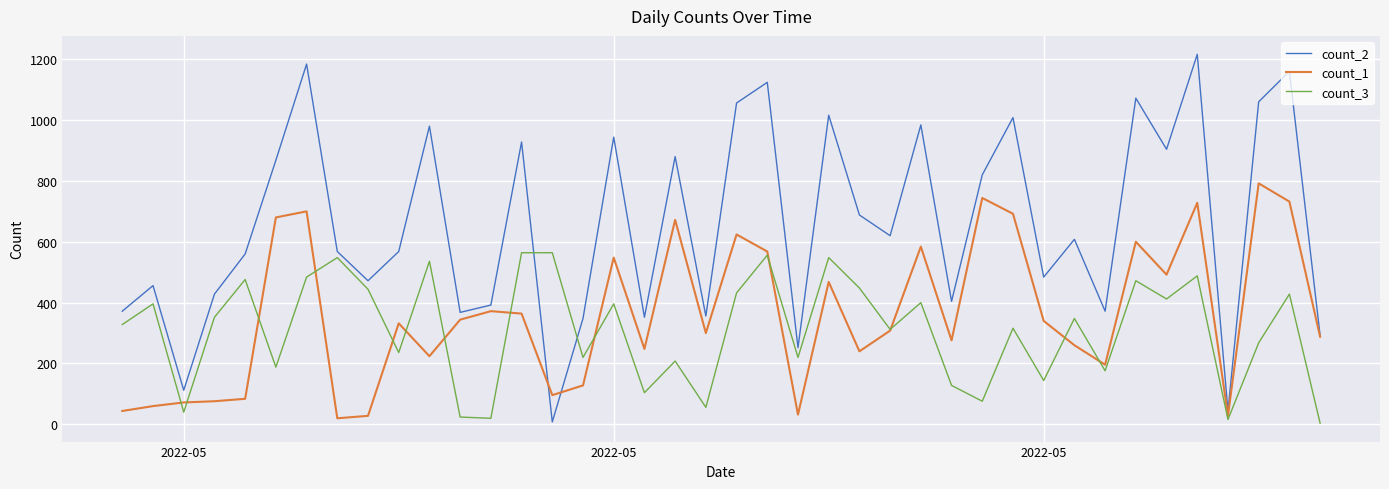

Which series has the widest spread of values?

count_2